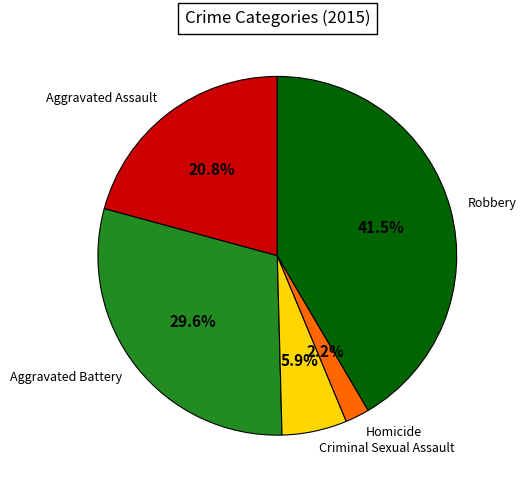

What percentage is NOT represented by Robbery?

58.5%